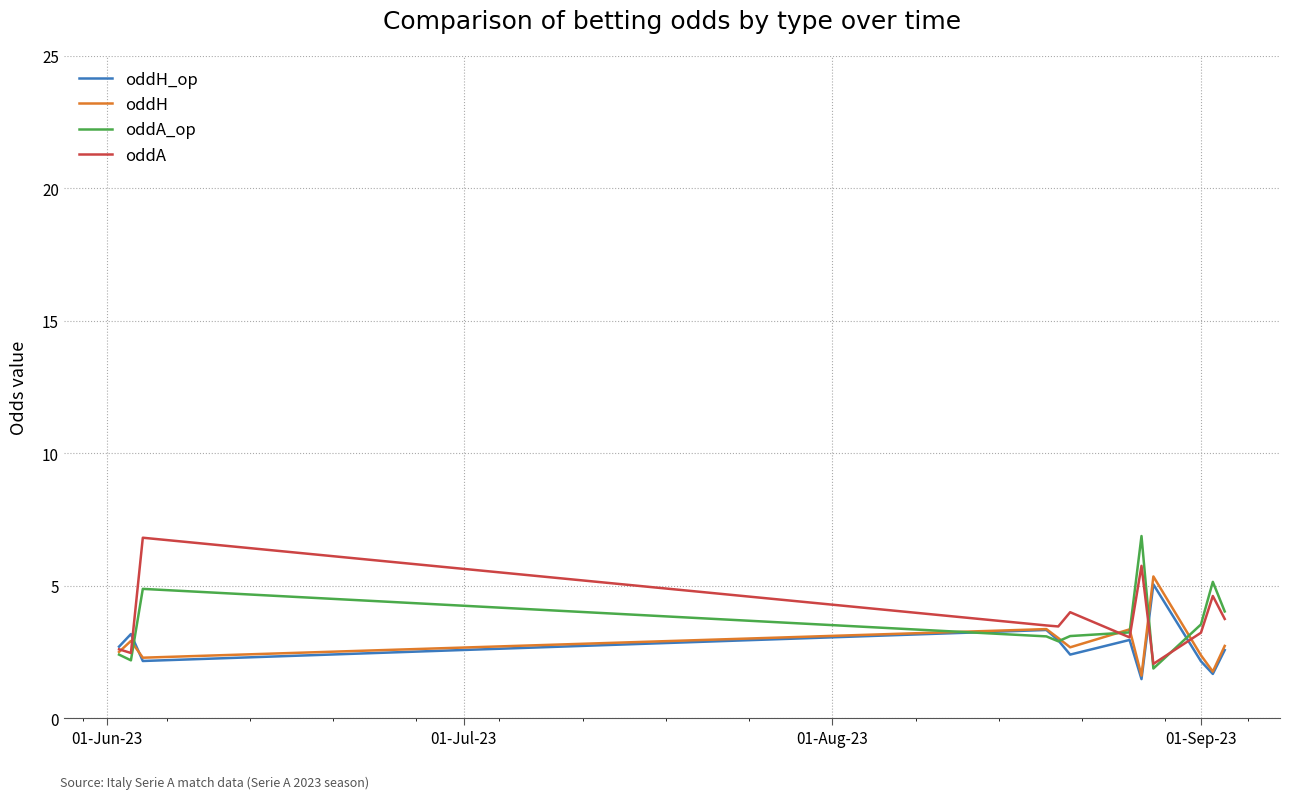

What is the minimum value for oddH_op?

1.5